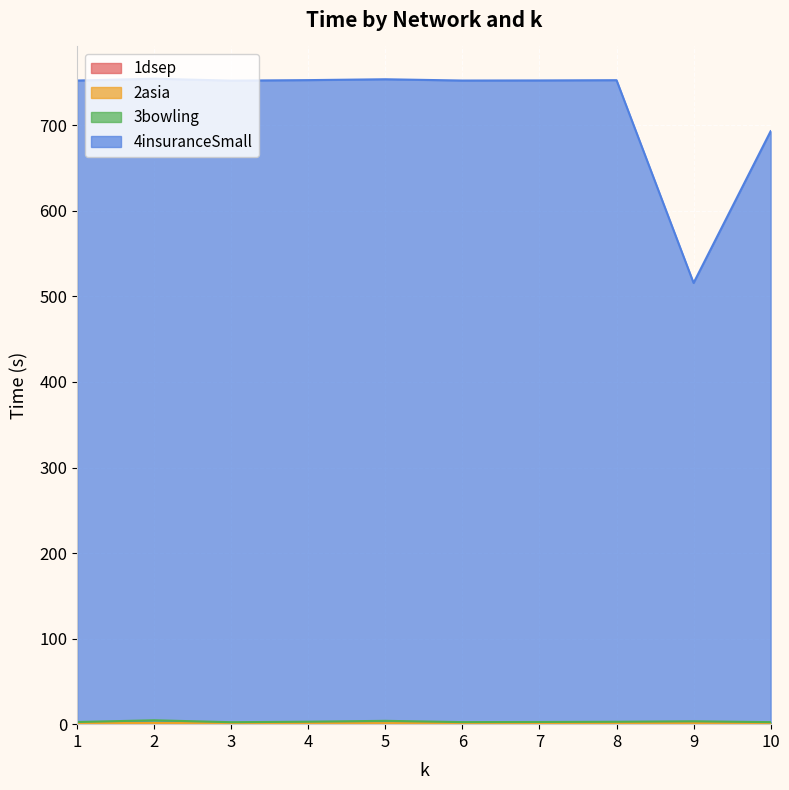

True or false: 4insuranceSmall and 3bowling cross at least once.

False